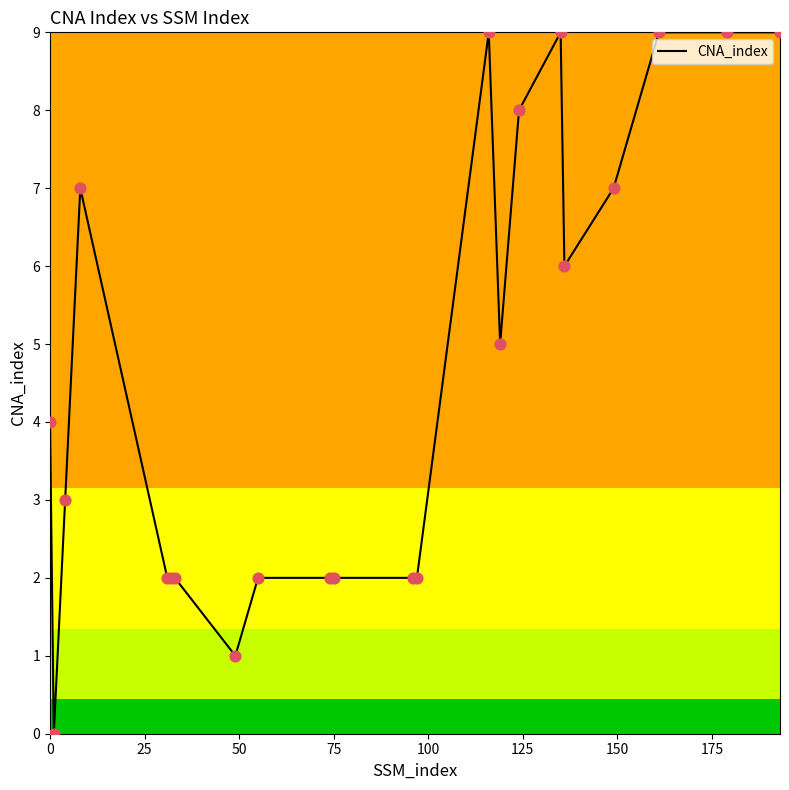

What is the difference between the maximum and minimum values?

9